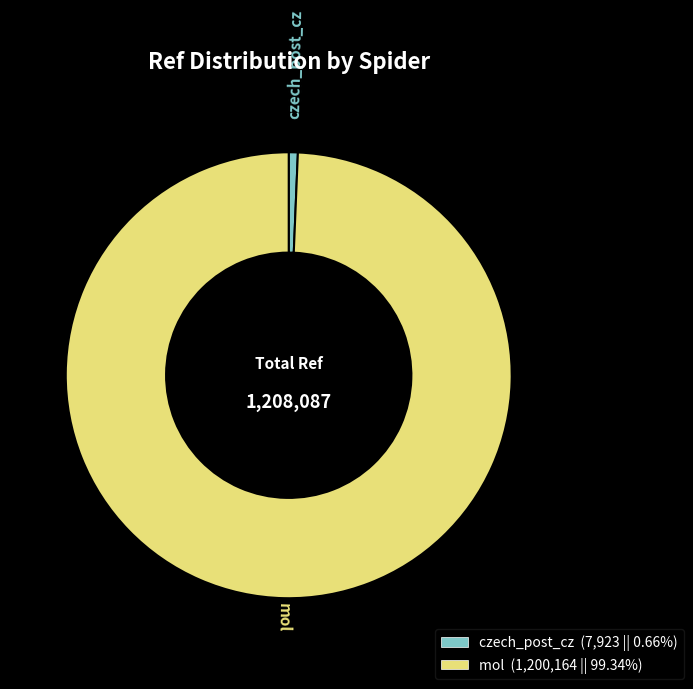

Does czech_post_cz represent more than half of the total?

No